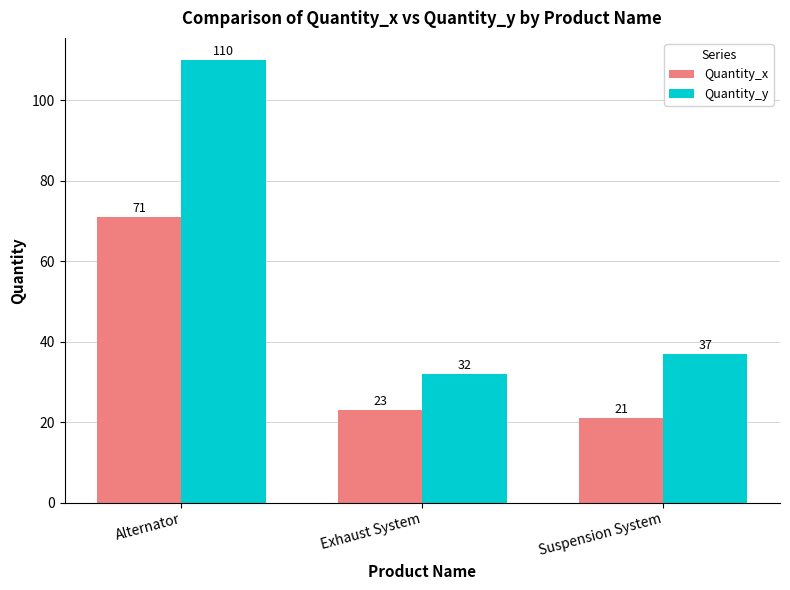

How many groups of bars are there?

3